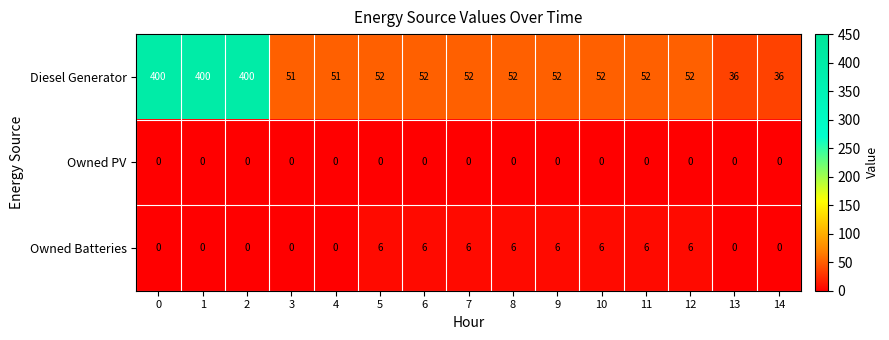

The value of Diesel Generator at 10 is 52. True or false?

True